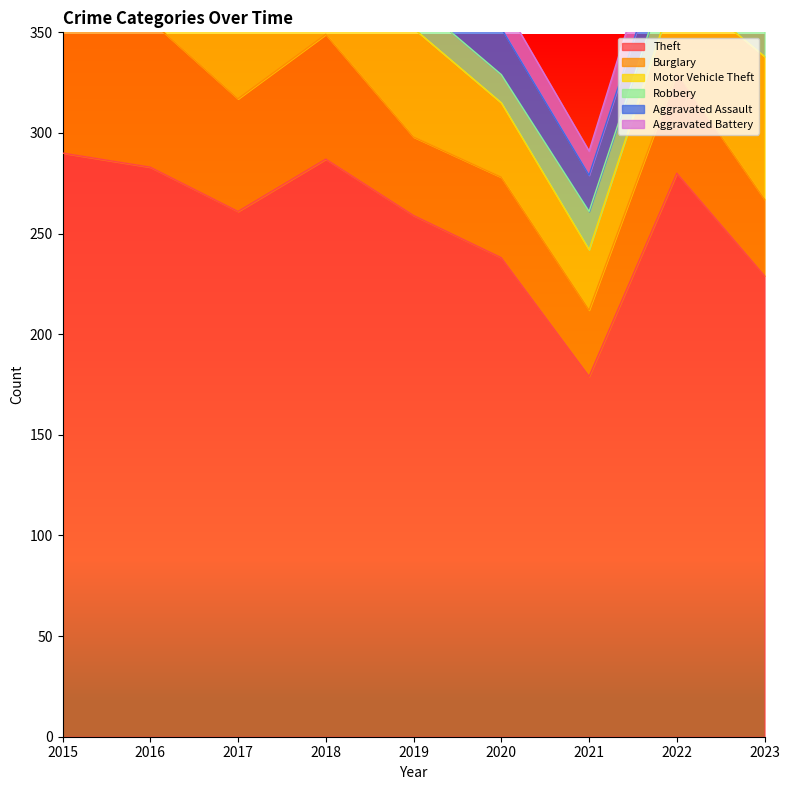

Which category has the highest value across all series?

2015